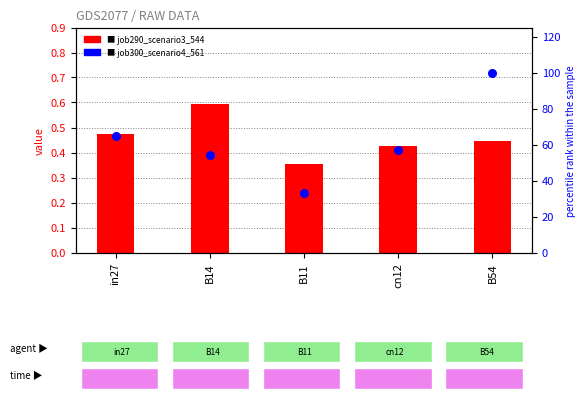

What is the total value across all series at B11?

33.2